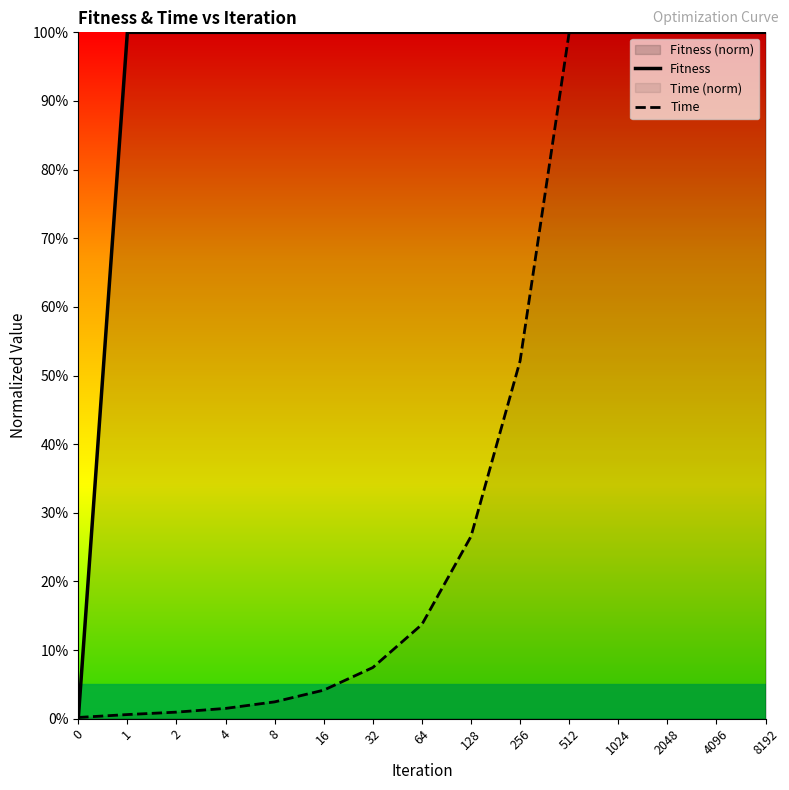

Which series has the largest range (max minus min)?

Fitness